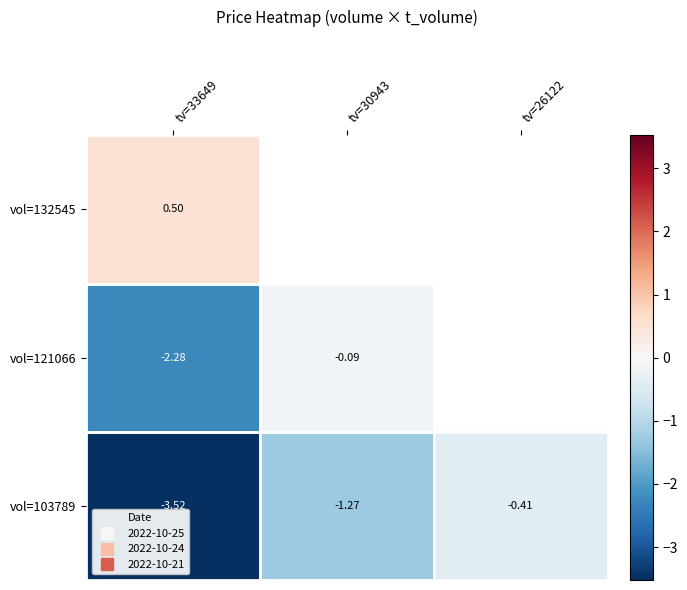

The value of vol=121066 at tv=30943 is -0.2. True or false?

False